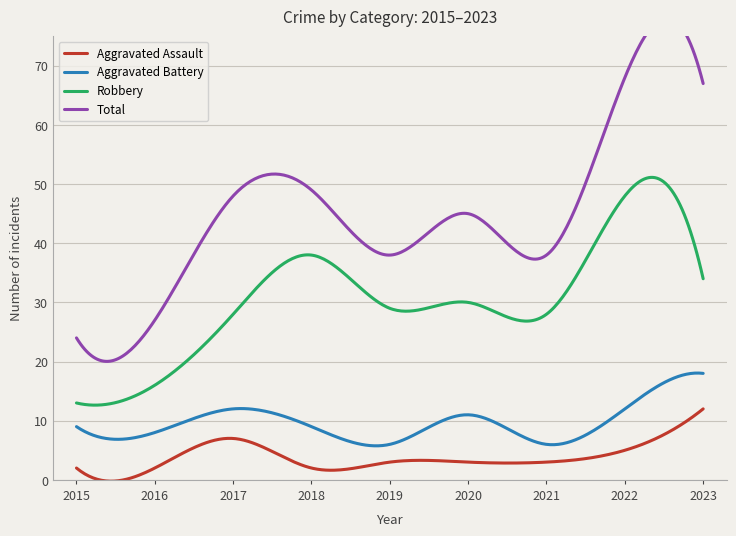

What are all the series names shown in the legend?

Aggravated Assault, Aggravated Battery, Robbery, Total